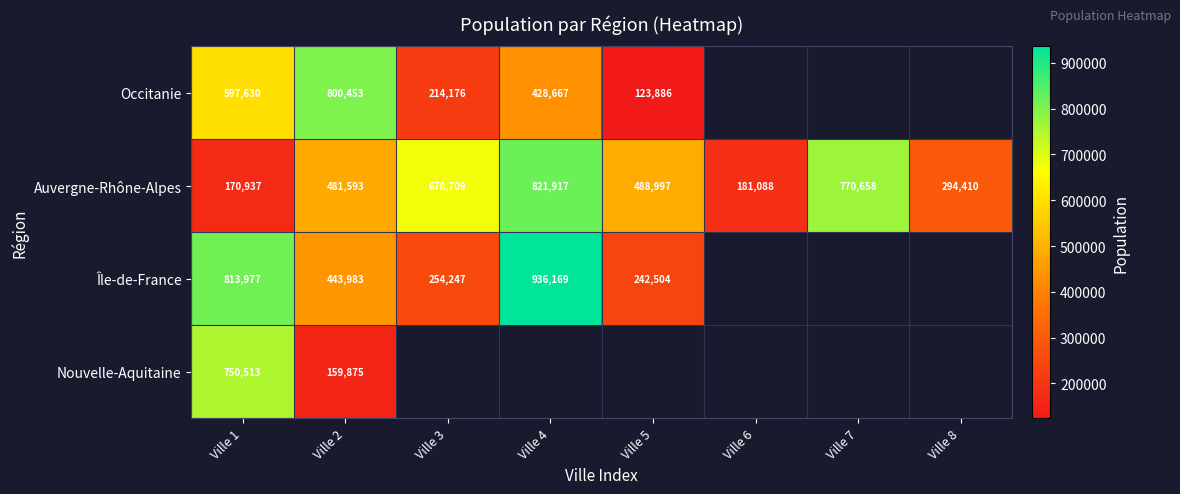

What is the difference between the second highest and minimum values in the Auvergne-Rhône-Alpes series?

599721